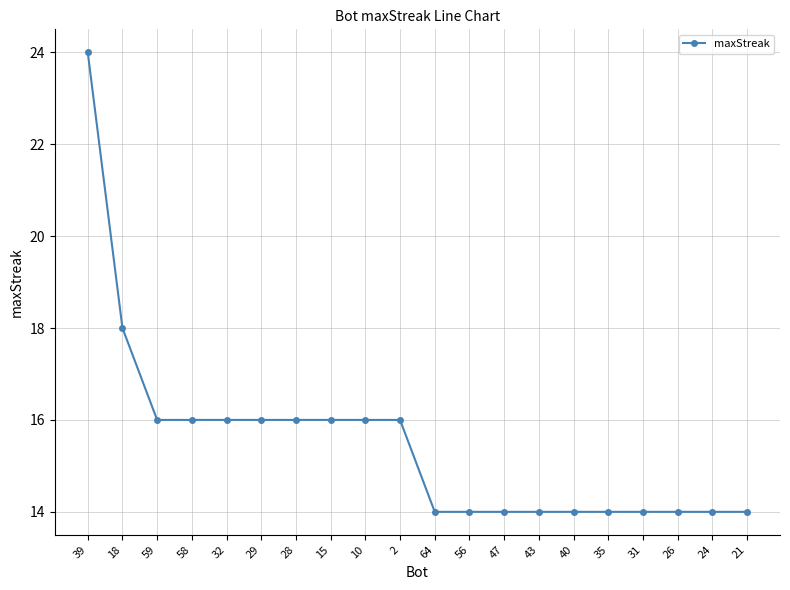

Reading right to left, list all the values displayed in this chart.

14	14	14	14	14	14	14	14	14	14	16	16	16	16	16	16	16	16	18	24